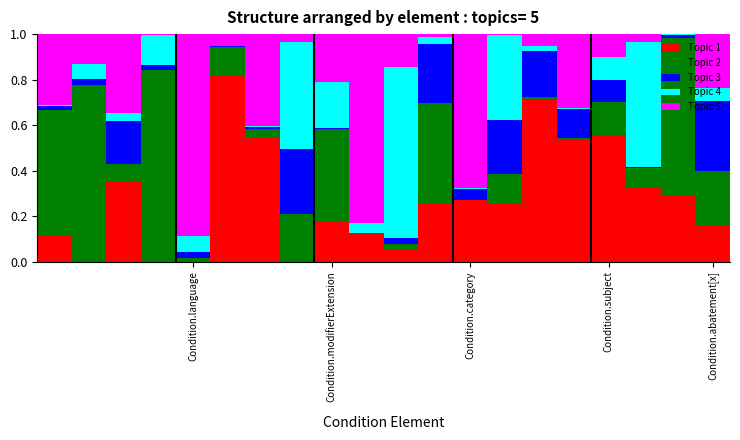

Are the bars horizontal?

No